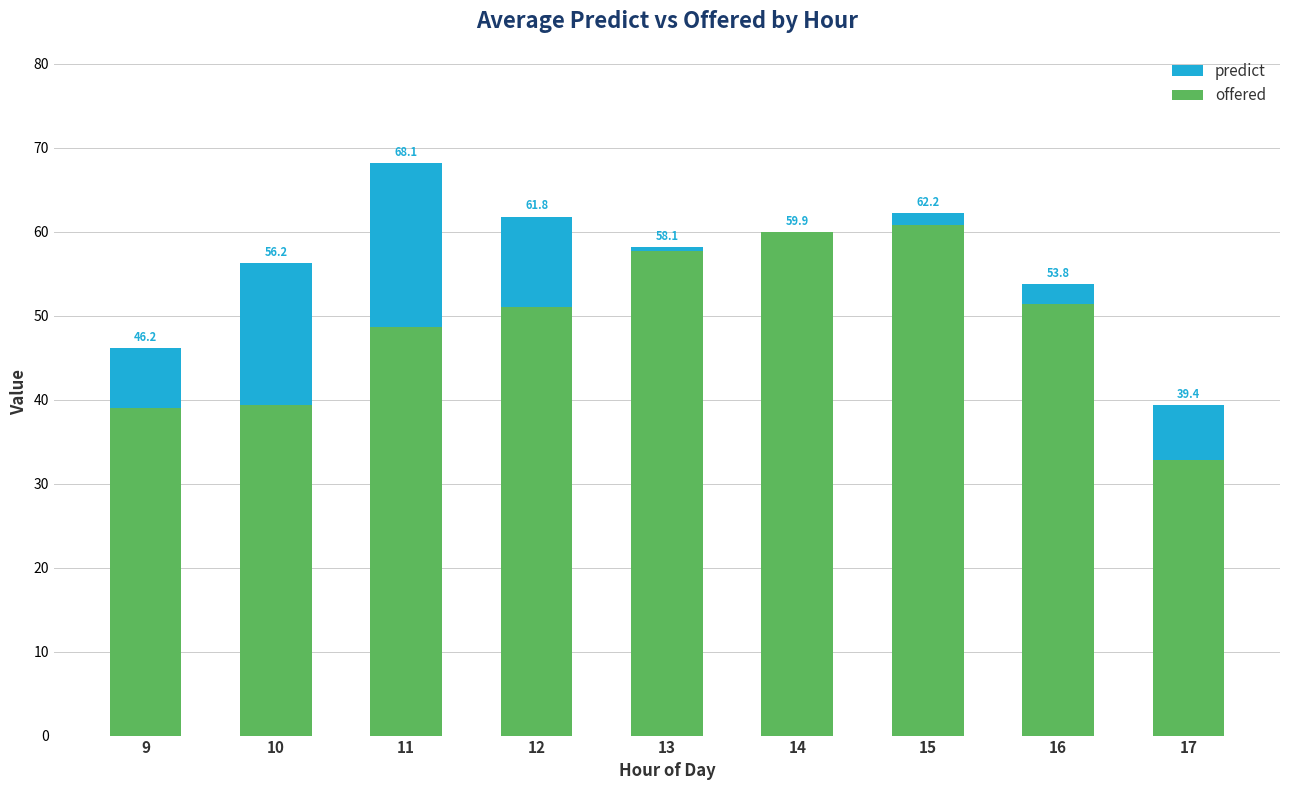

At which label does predict first exceed 58?

11